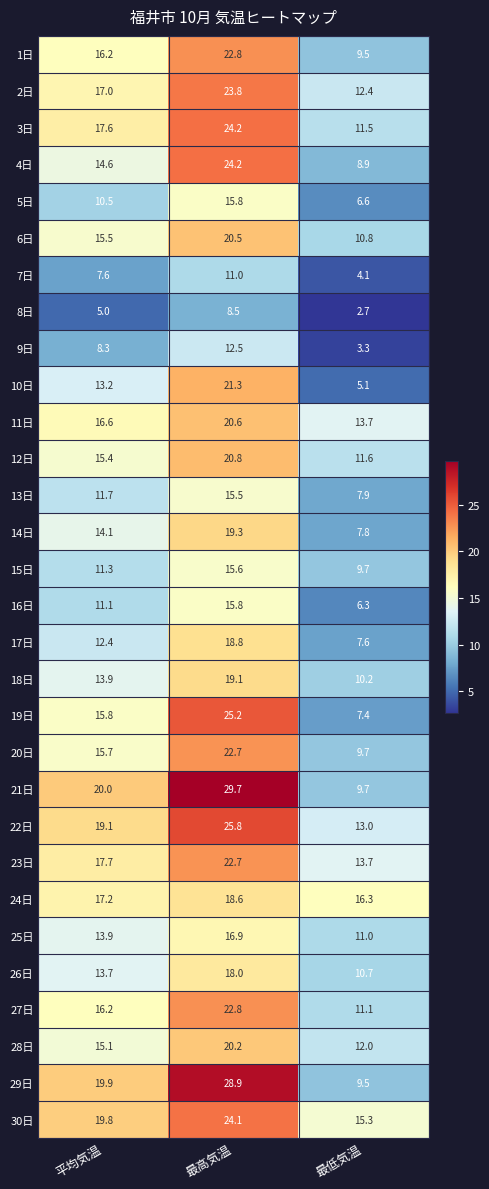

The 14日 series shows 14.1 at 平均気温. True or false?

True